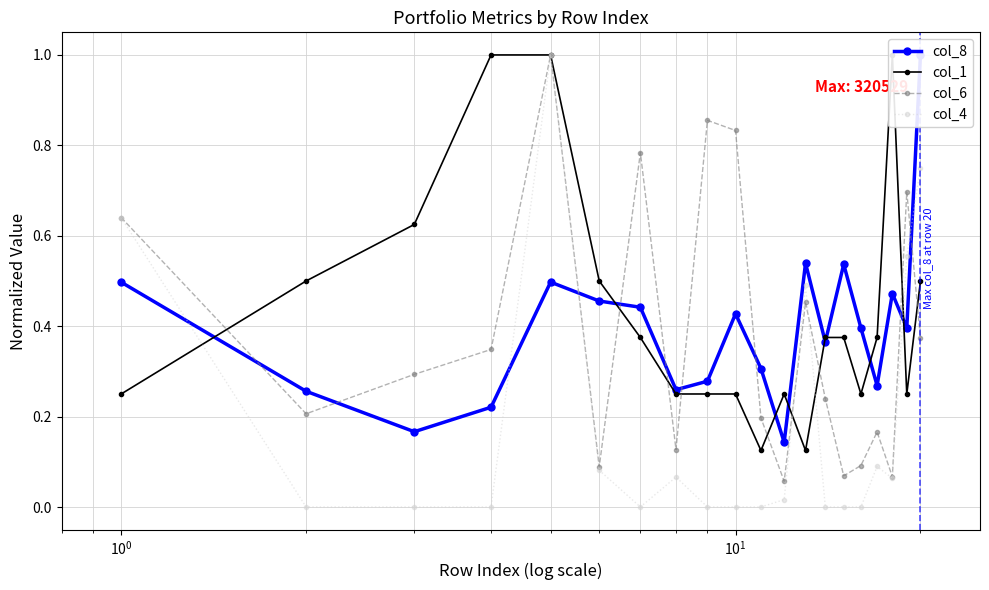

In col_6, how many points are lower than both neighbors (excluding endpoints)?

6